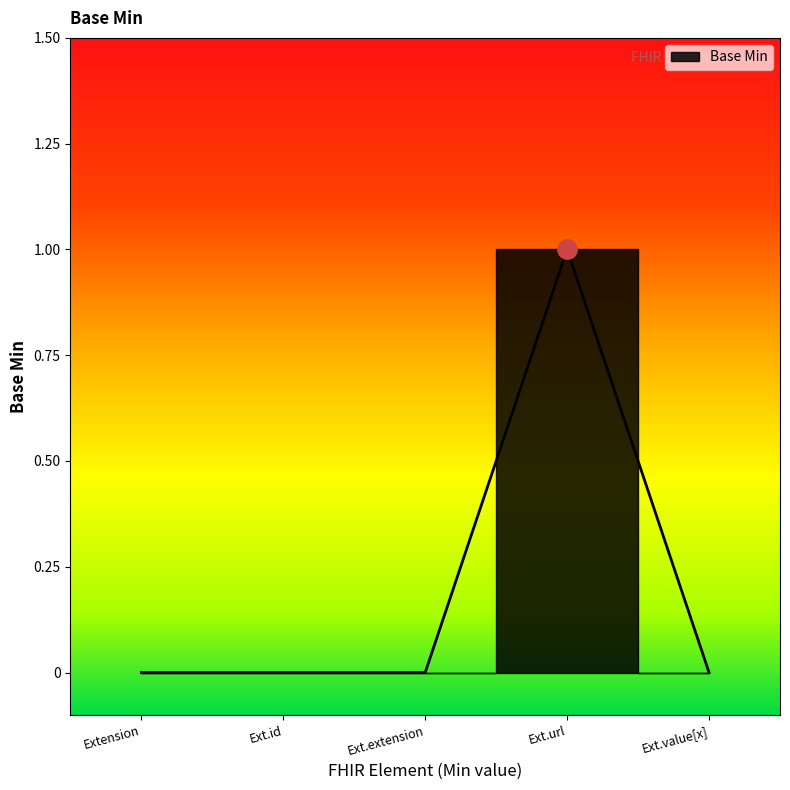

How many interior local peaks (higher than both neighbors) does the data have?

1